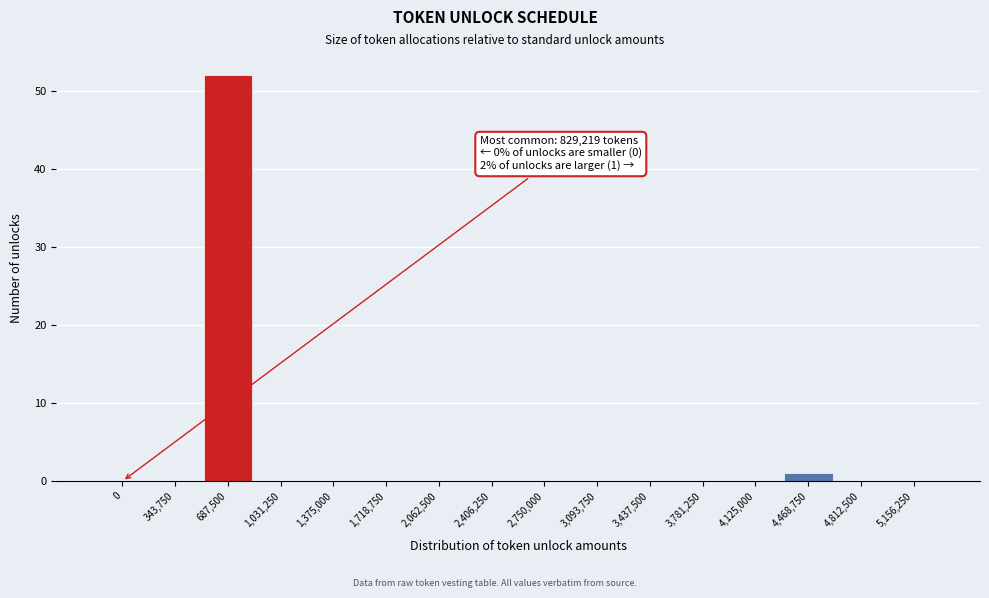

Reading left to right, extract all data points from this chart.

0=0	343,750=0	687,500=52	1,031,250=0	1,375,000=0	1,718,750=0	2,062,500=0	2,406,250=0	2,750,000=0	3,093,750=0	3,437,500=0	3,781,250=0	4,125,000=0	4,468,750=1	4,812,500=0	5,156,250=0